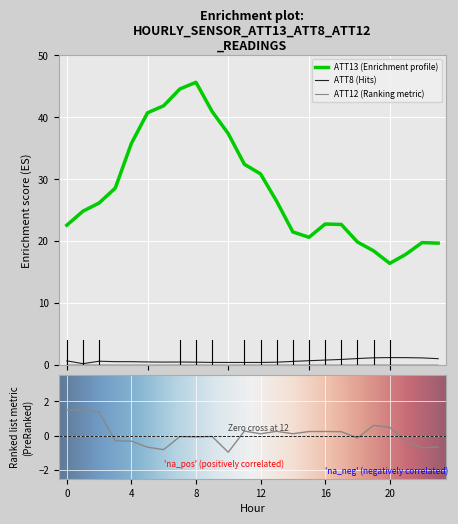

What is the highest value of the ATT8 (Hits) series?

1.2